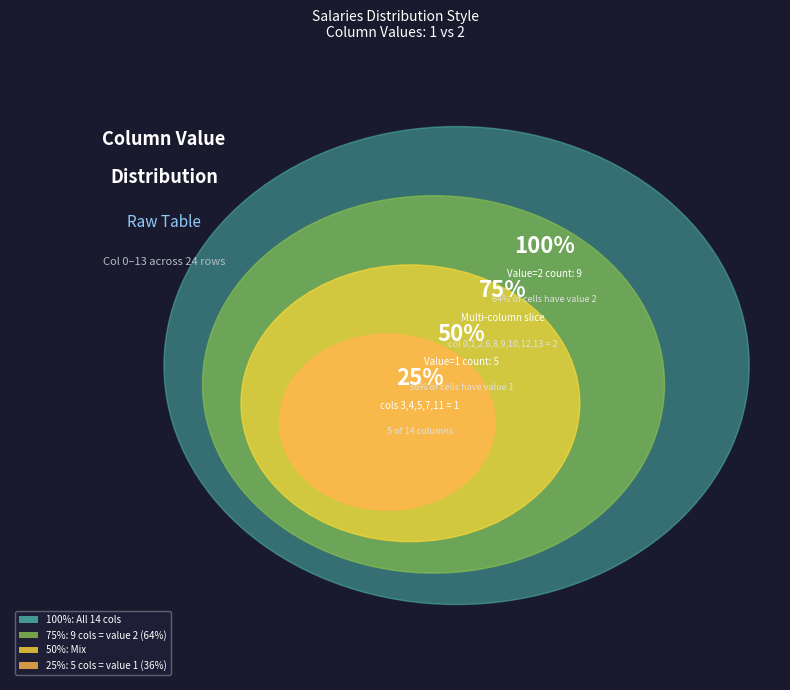

Does 11 represent more than half of the total?

No